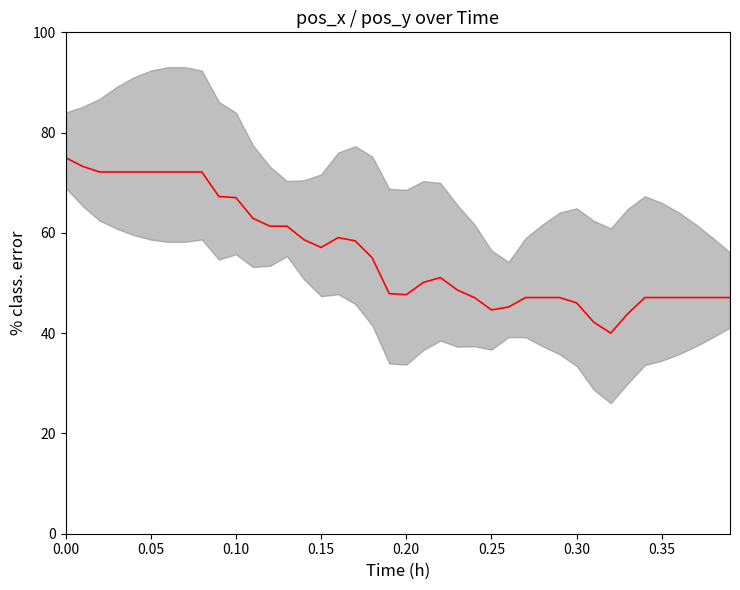

Does the chart display data point markers on the line(s)?

No